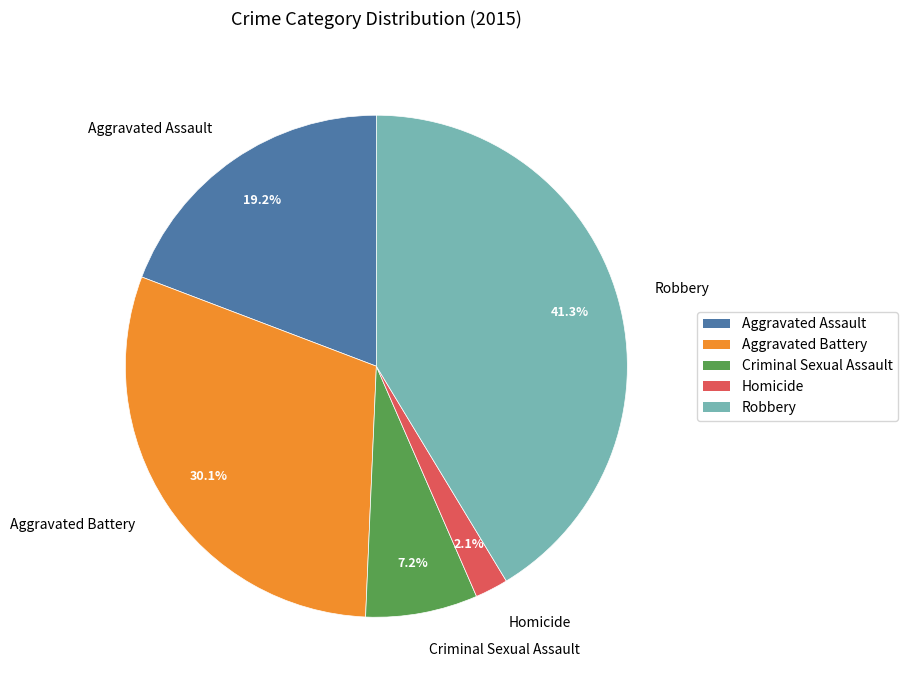

Is it true that Aggravated Battery is 30% of the pie?

True